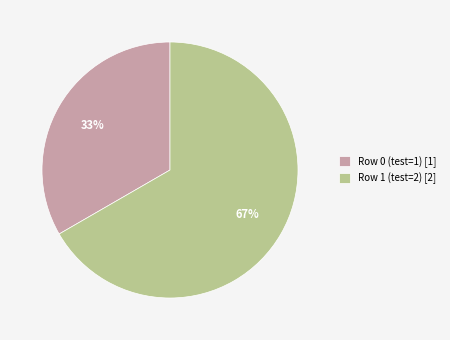

How many slices are in this pie chart?

2